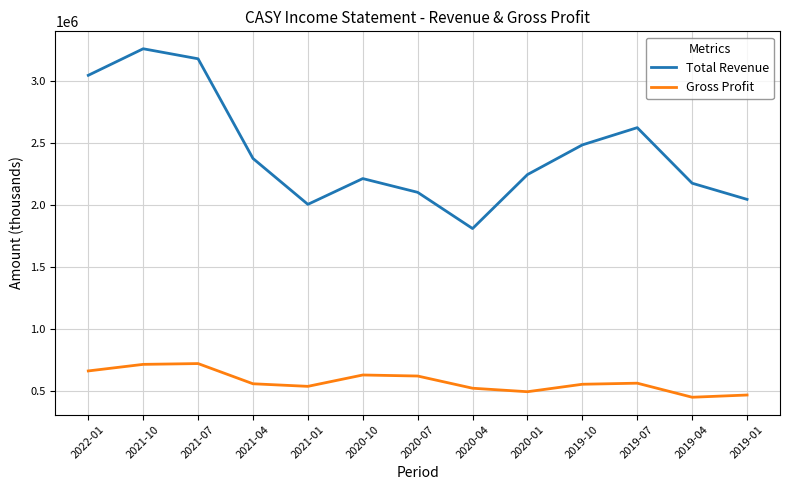

What is the difference between the Gross Profit values at 2020-04 and 2021-10?

192400